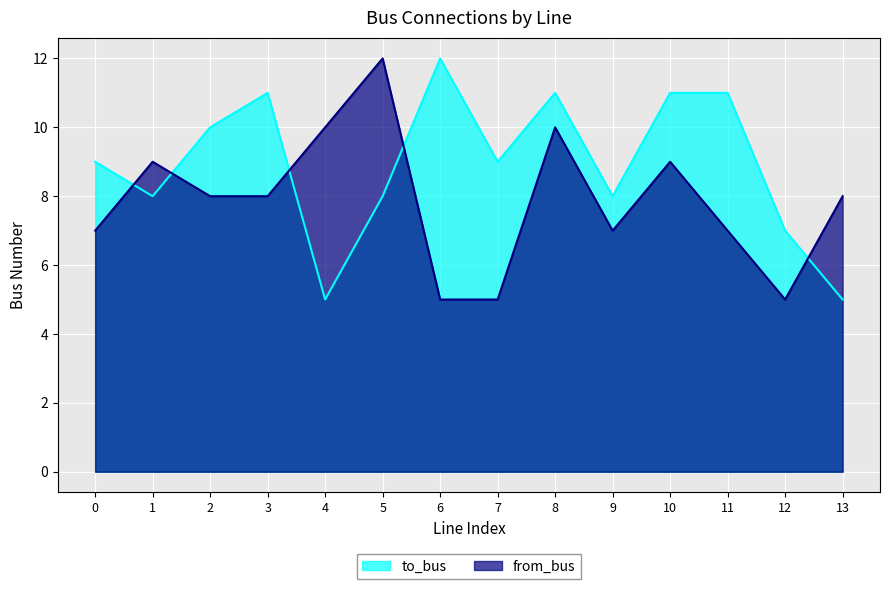

Count the to_bus values in the range 8 to 11.

10